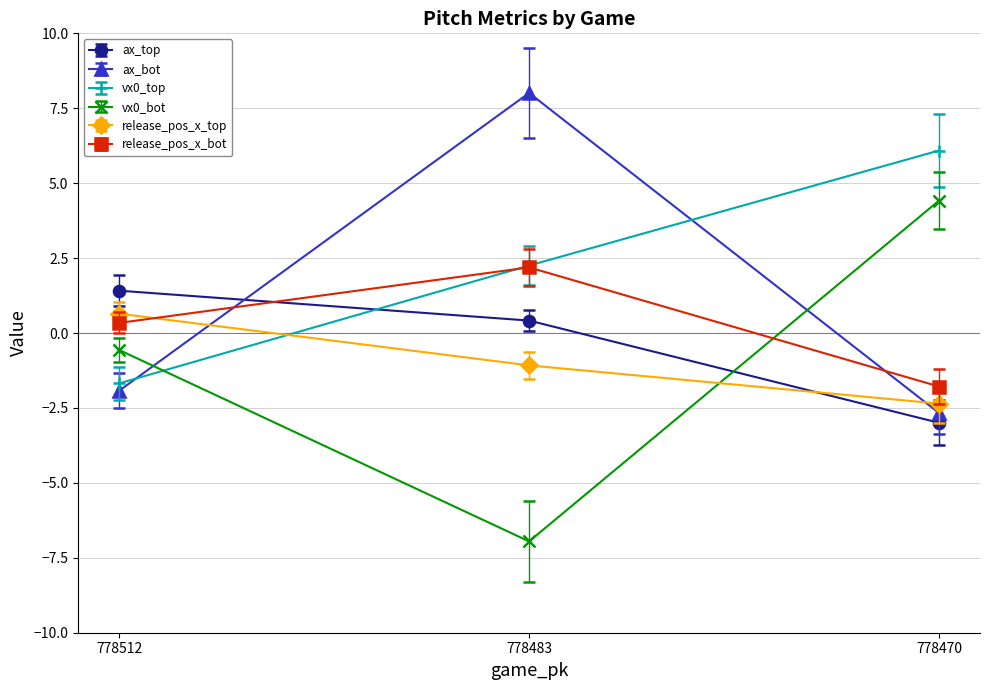

At which label does vx0_bot reach its peak?

778470